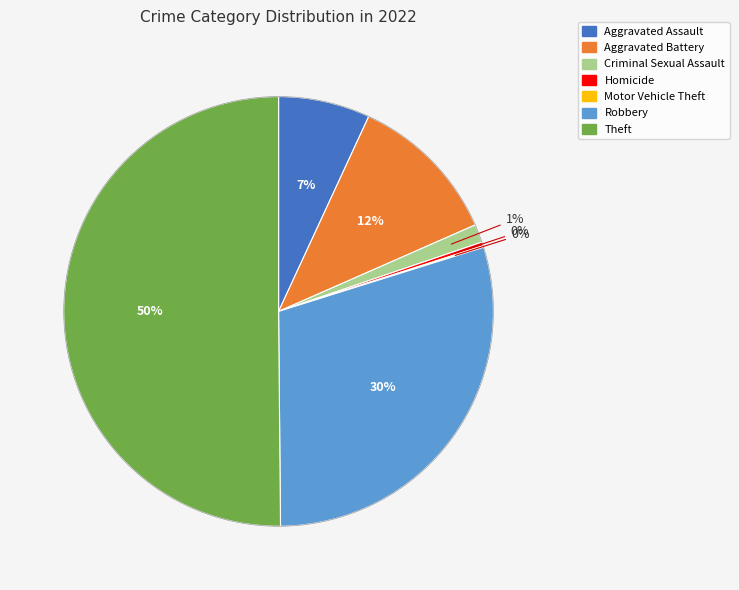

Between Aggravated Battery and Homicide, which is larger?

Aggravated Battery